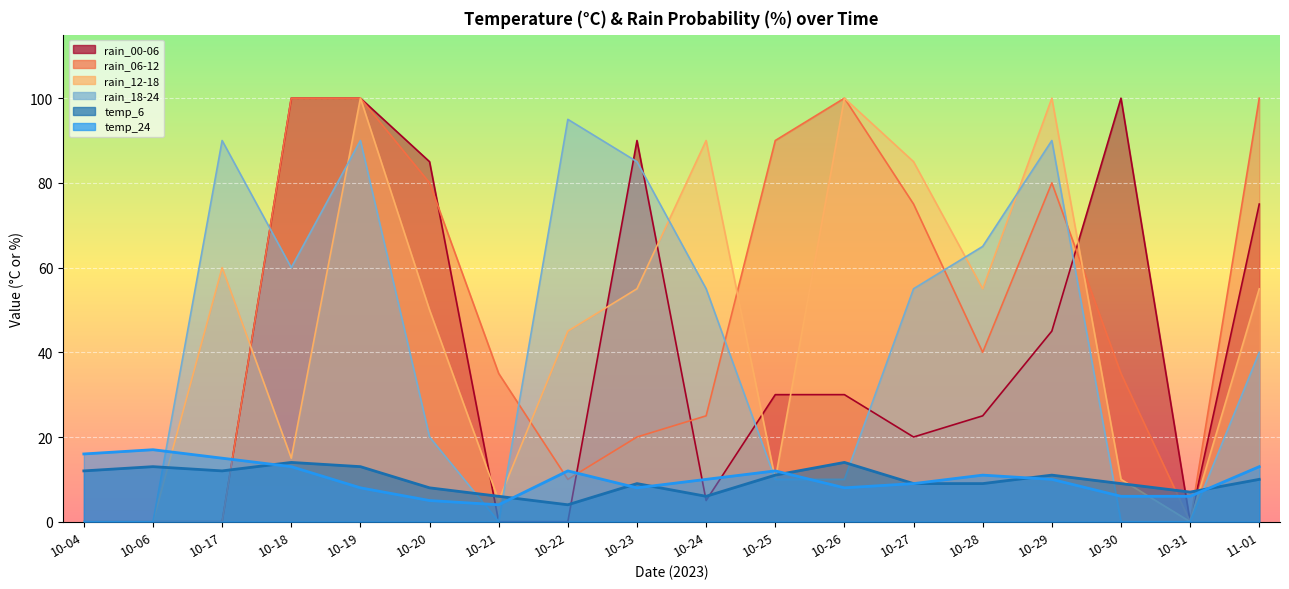

What is the average value of the temp_6 series?

10